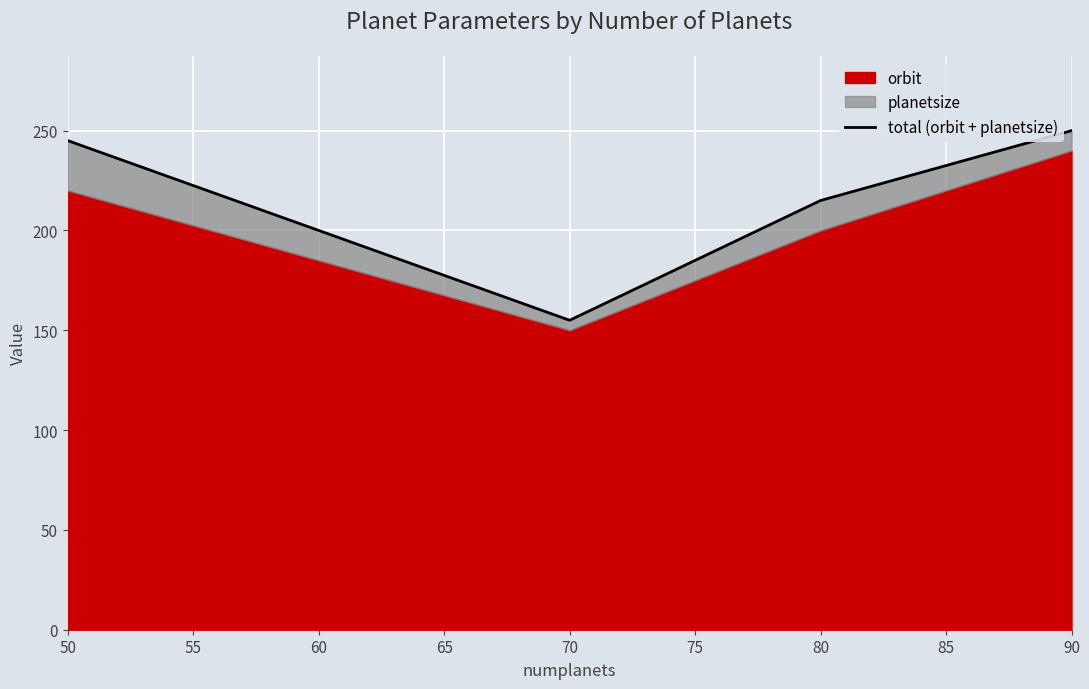

What is the average value?

216